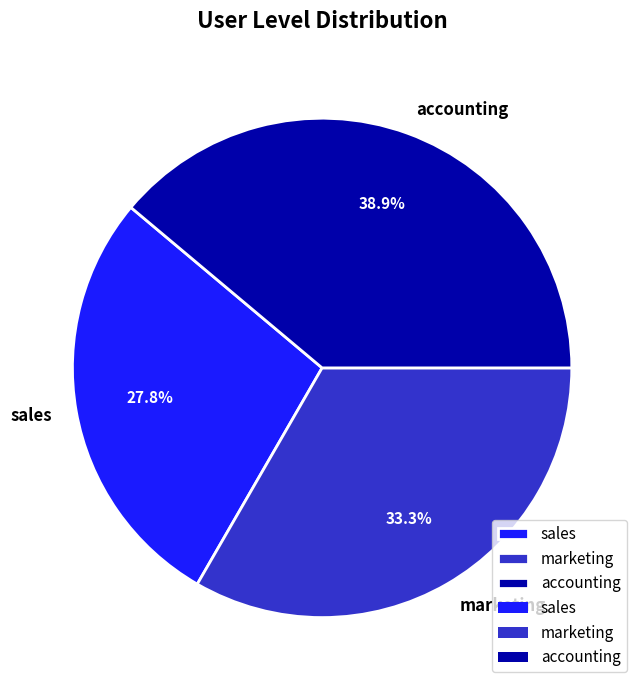

Does marketing account for over 50% of the chart?

No